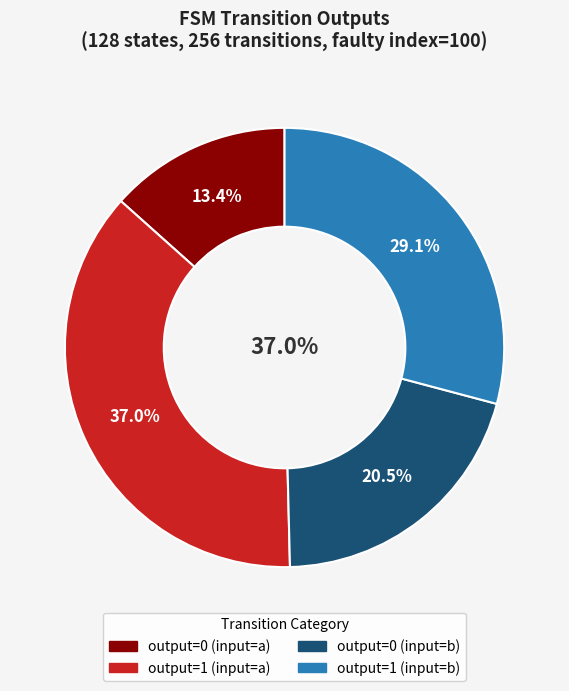

Is there any slice that represents more than half of the pie?

No